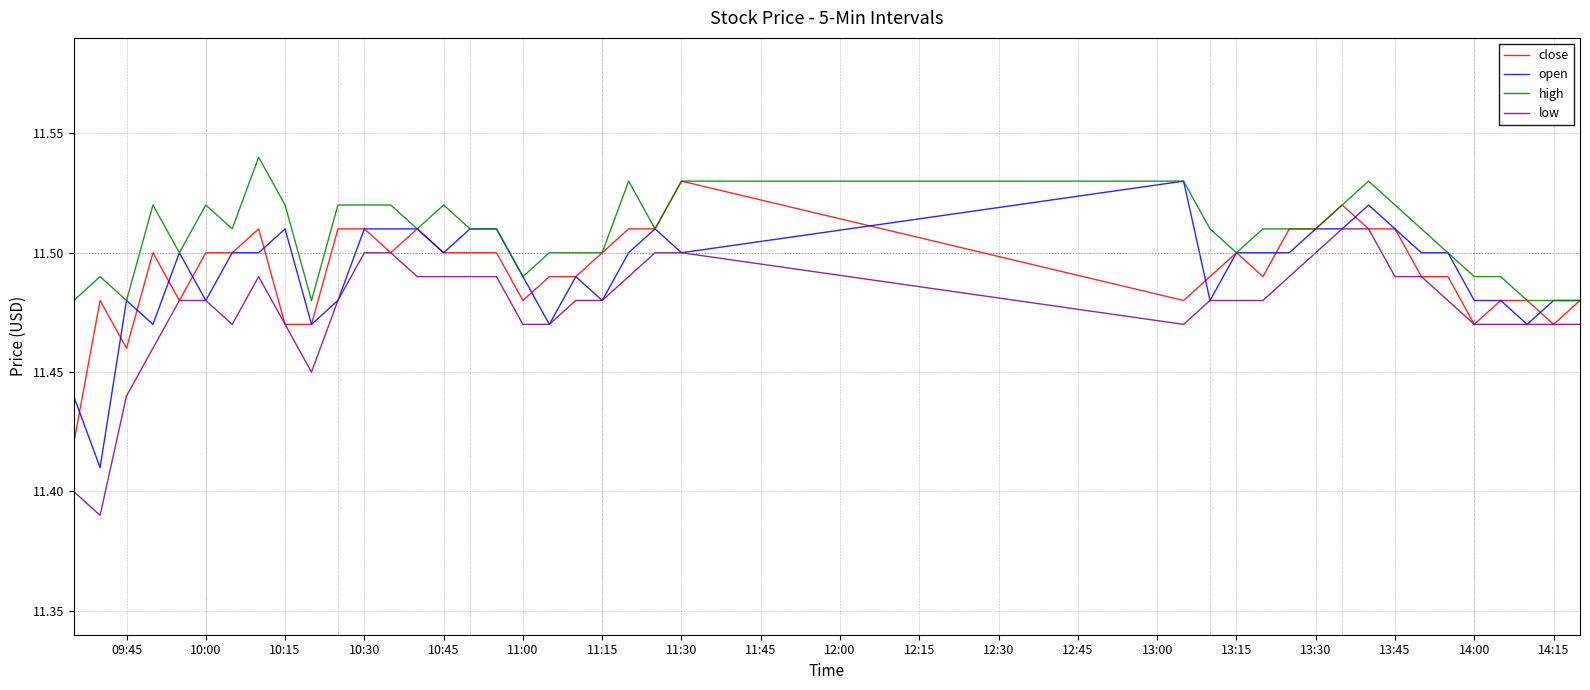

True or false: low and high cross at least once.

False